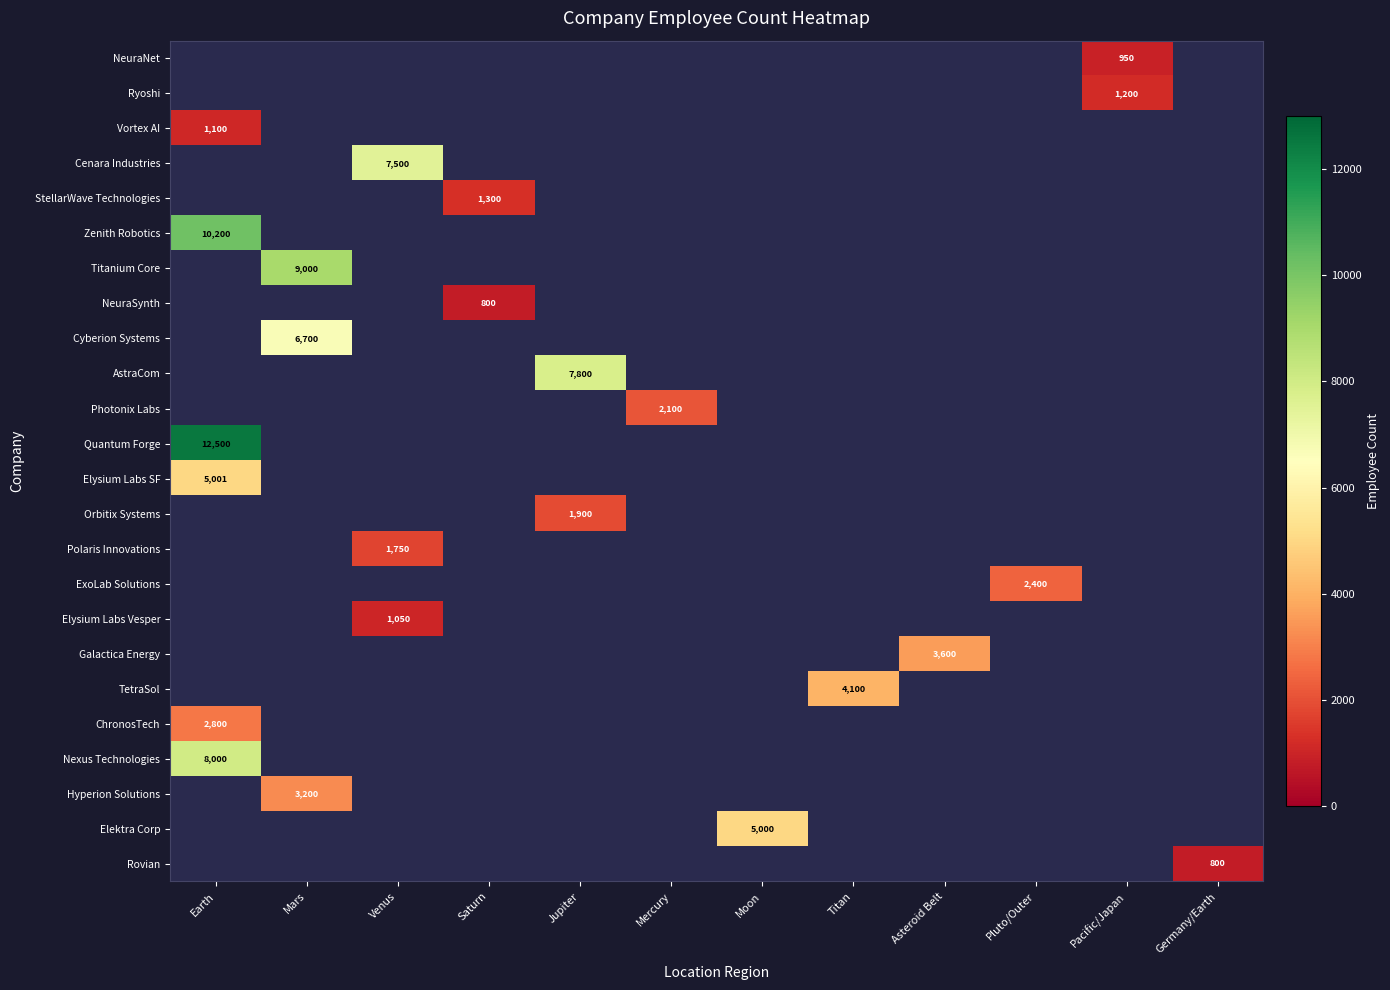

What is the greatest value displayed?

12500.0